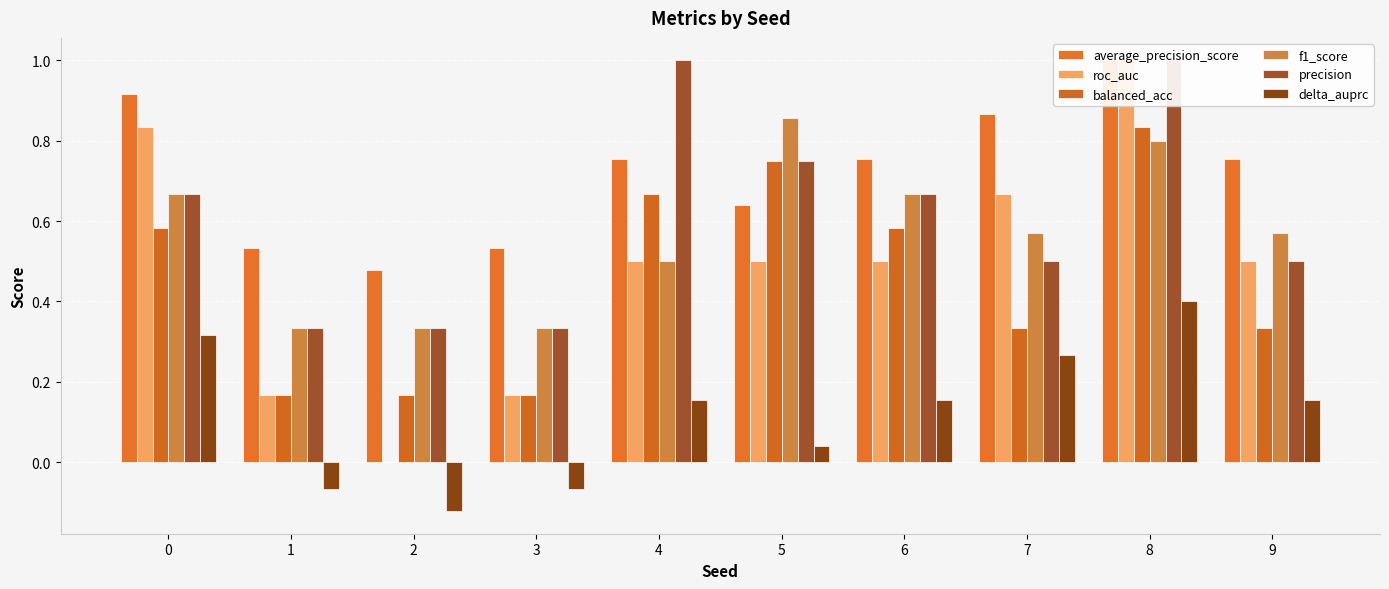

What is the difference between the maximum and minimum values in the delta_auprc series?

0.5